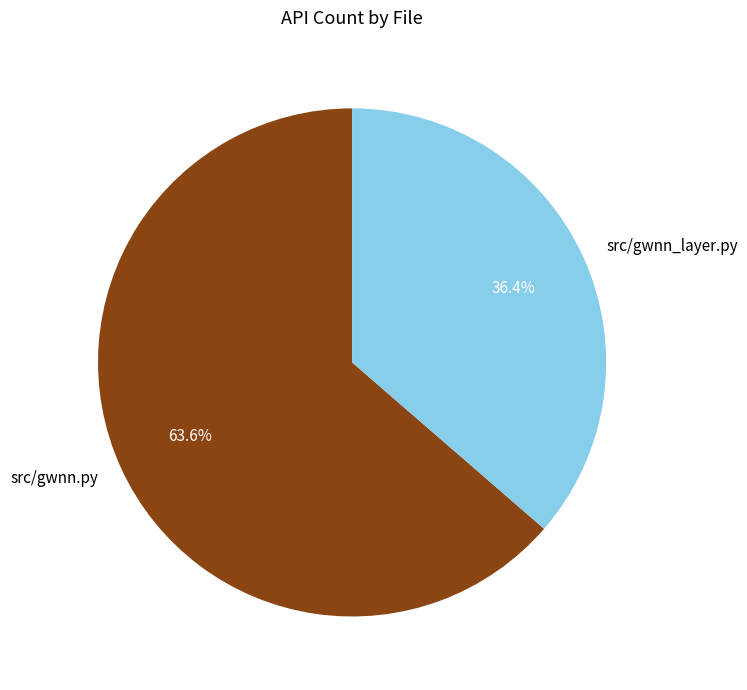

How many slices are in this pie chart?

2